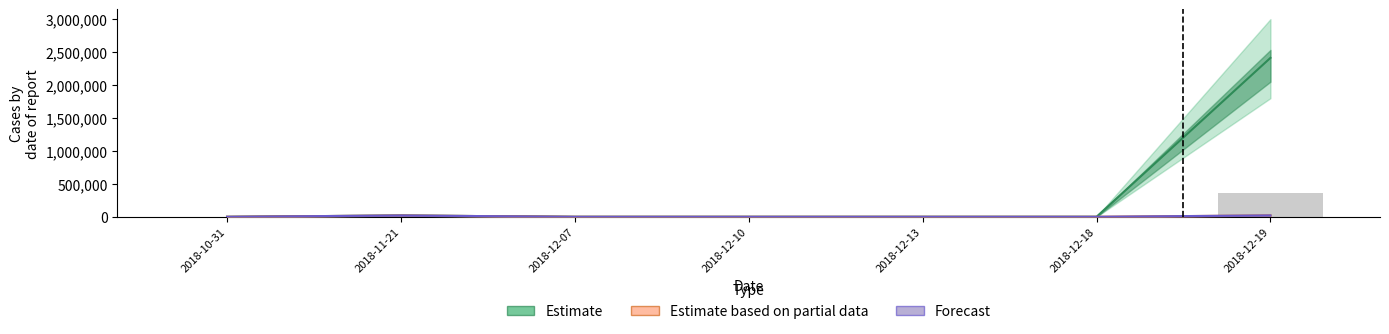

Reading left to right, list all the values displayed in this chart.

Estimate: 2018-10-31=0	2018-11-21=20000	2018-12-07=100	2018-12-10=100	2018-12-13=100	2018-12-18=100	2018-12-19=2412000
Estimate based on partial data: 2018-10-31=0	2018-11-21=20000	2018-12-07=100	2018-12-10=100	2018-12-13=100	2018-12-18=100	2018-12-19=21000
Forecast: 2018-10-31=1	2018-11-21=20000	2018-12-07=100	2018-12-10=100	2018-12-13=100	2018-12-18=100	2018-12-19=21000